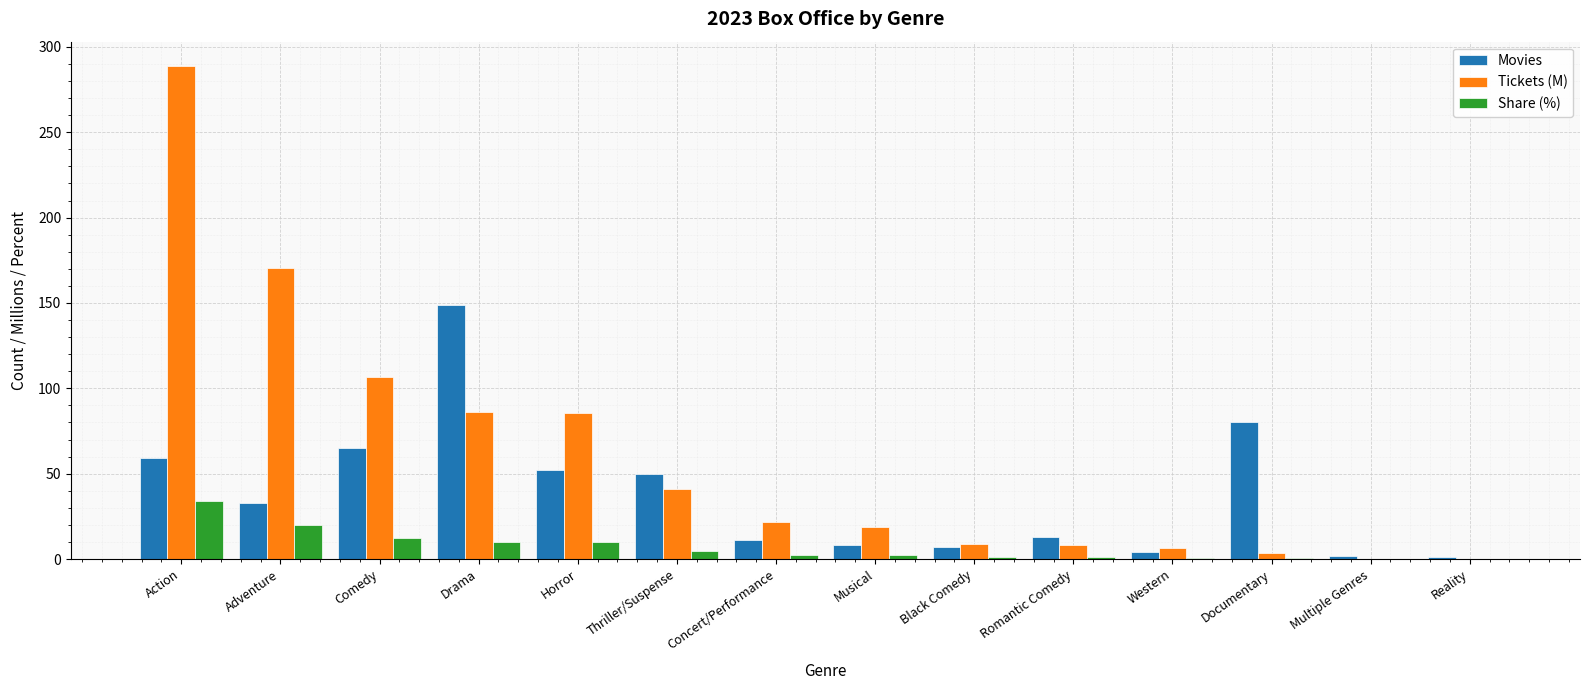

At which label does Tickets (M) first exceed 21?

Action